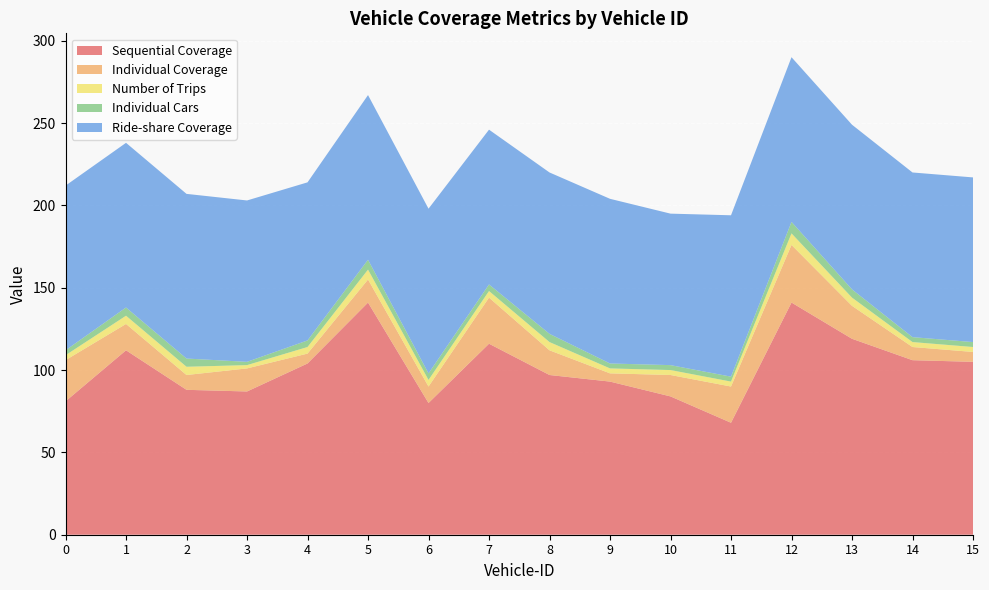

Reading left to right, transcribe all the data shown in this chart.

Sequential Coverage: 81	112	88	87	104	141	80	116	97	93	84	68	141	119	106	105
Individual Coverage: 25	16	9	14	6	14	10	28	15	5	13	22	35	20	8	6
Number of Trips: 3	5	5	2	4	6	4	4	5	3	3	3	7	5	3	3
Individual Cars: 3	5	5	2	4	6	4	4	5	3	3	3	7	5	3	3
Ride-share Coverage: 100	100	100	98	96	100	100	94	98	100	92	98	100	100	100	100